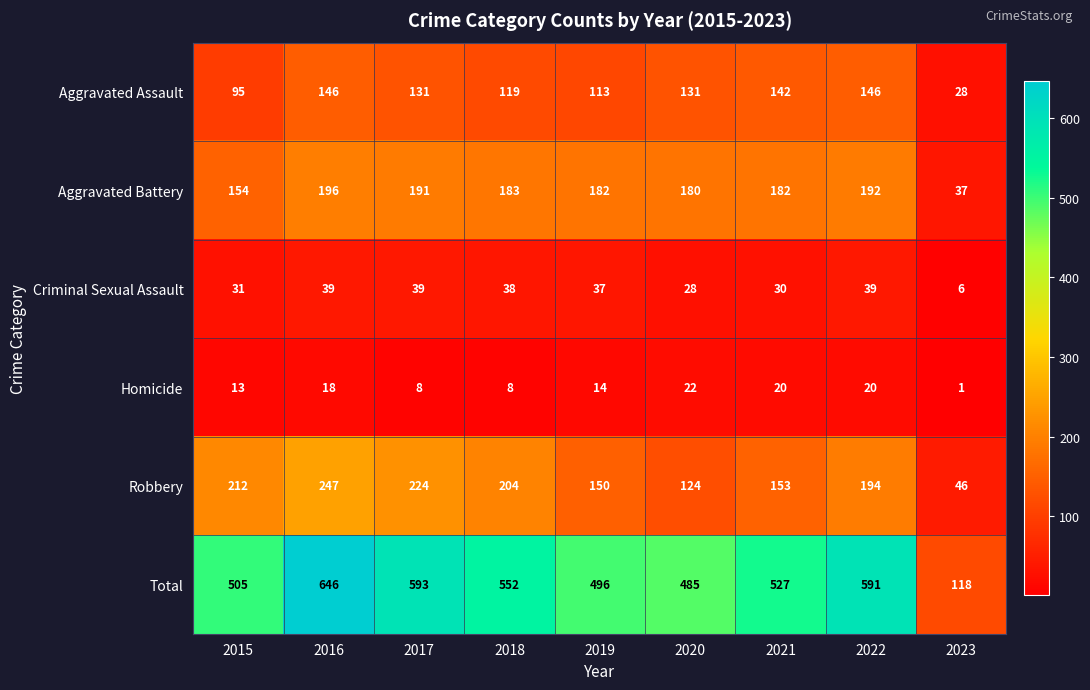

What is the total value across all series at 2023?

236